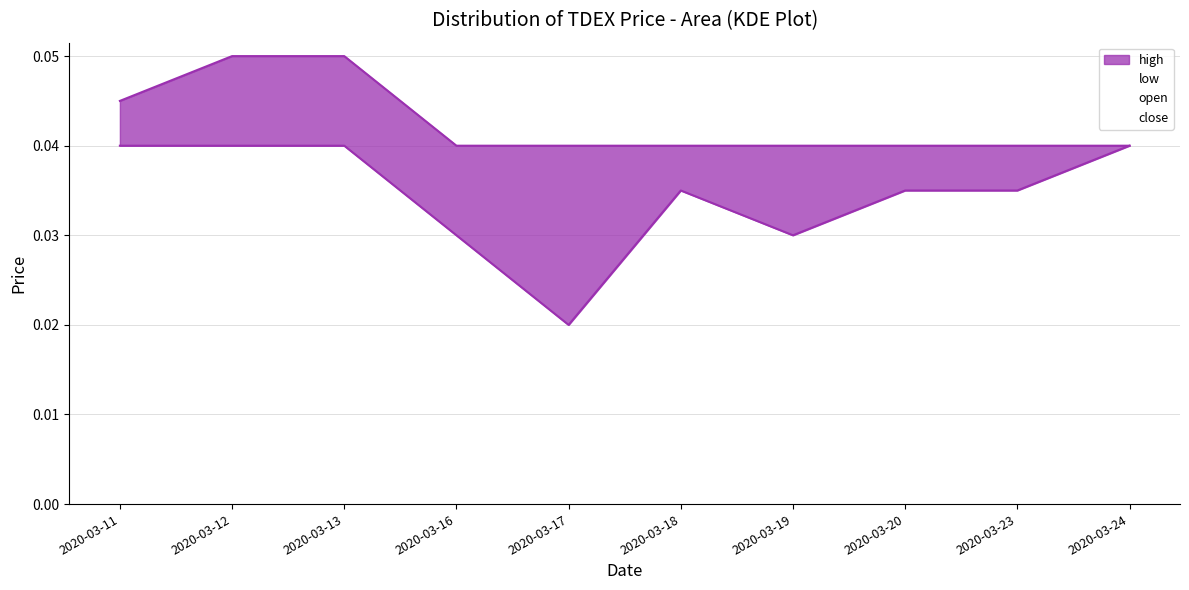

The low series shows 0.0 at 2020-03-11. True or false?

False